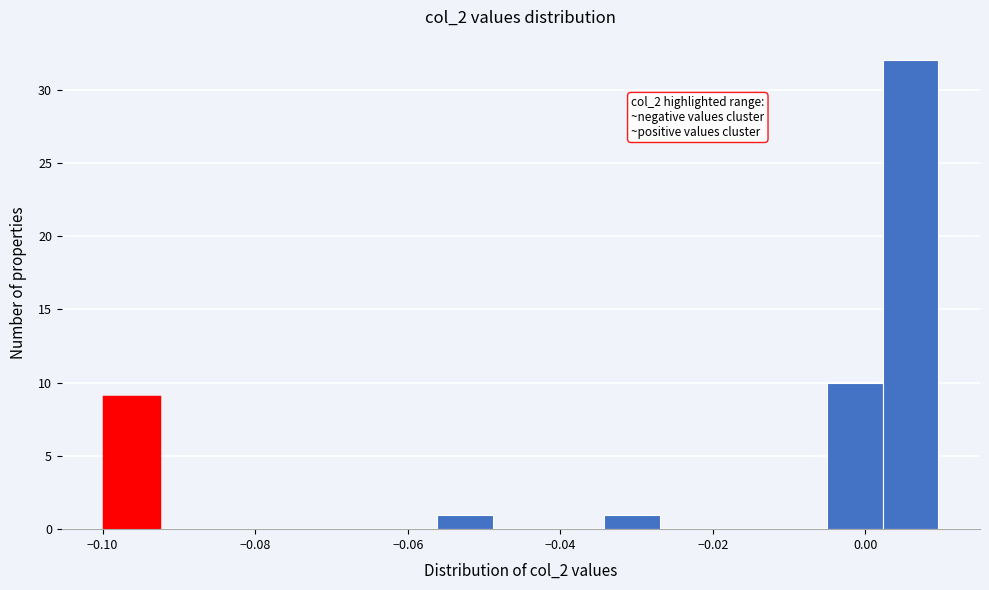

Read against the x-axis, roughly where is the centre of the tallest bar?

0.006